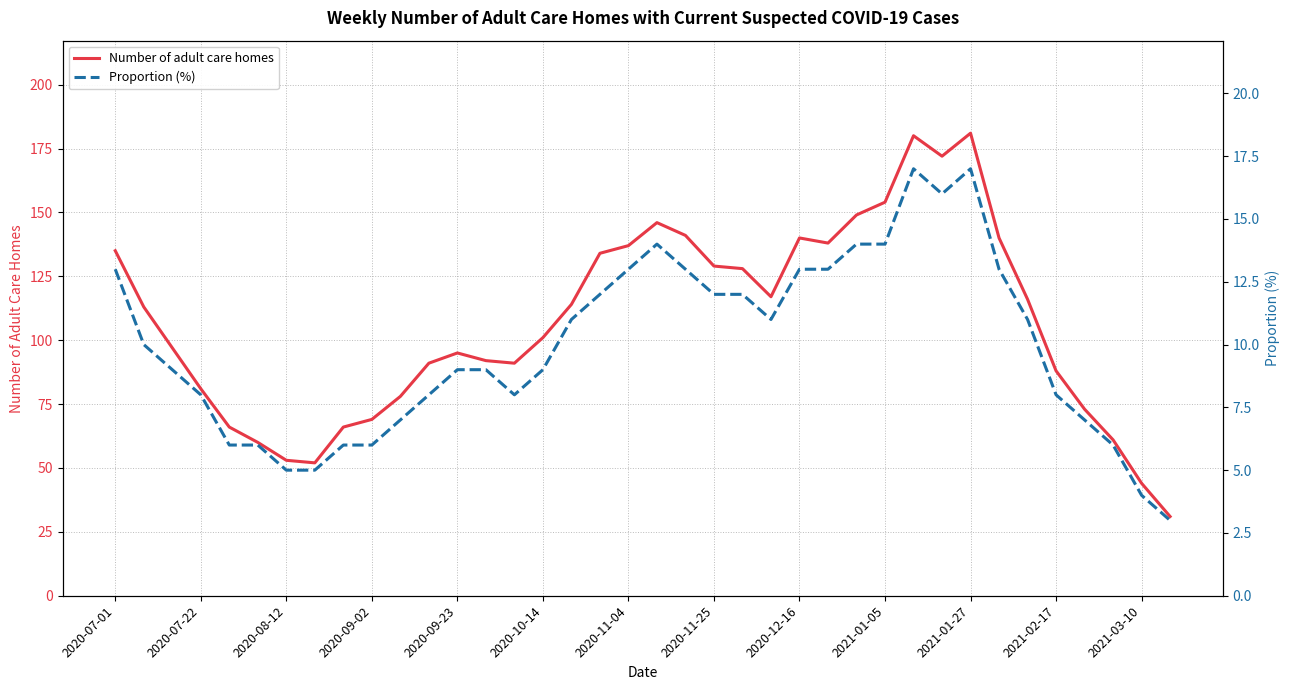

Rank the series by their average value, from highest to lowest.

Number of adult care homes, Proportion (%)